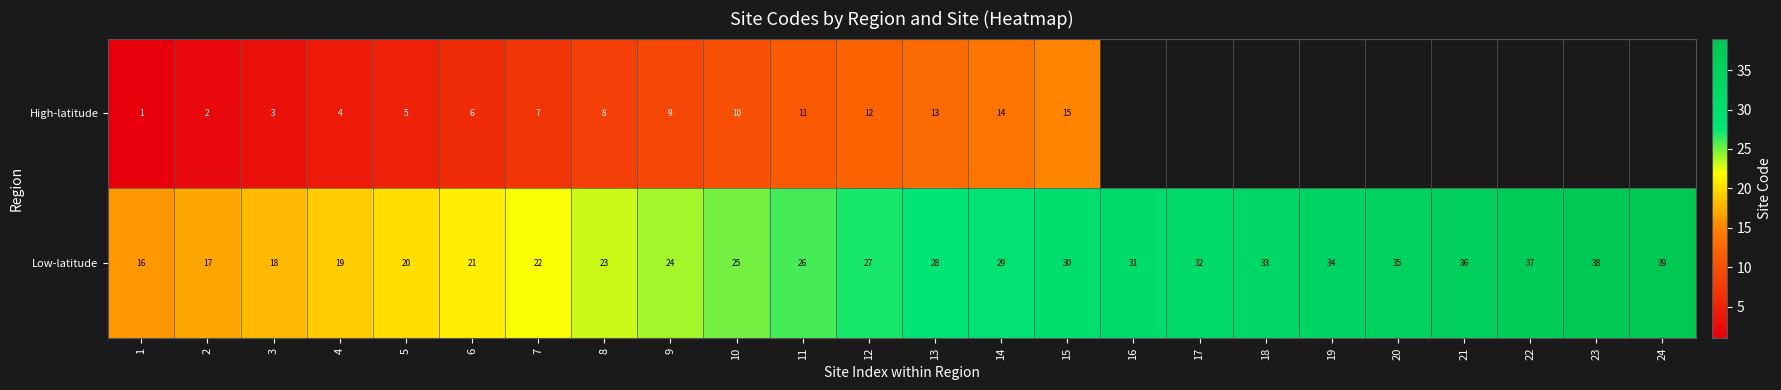

What is the spread (max minus min) of values at 6?

15